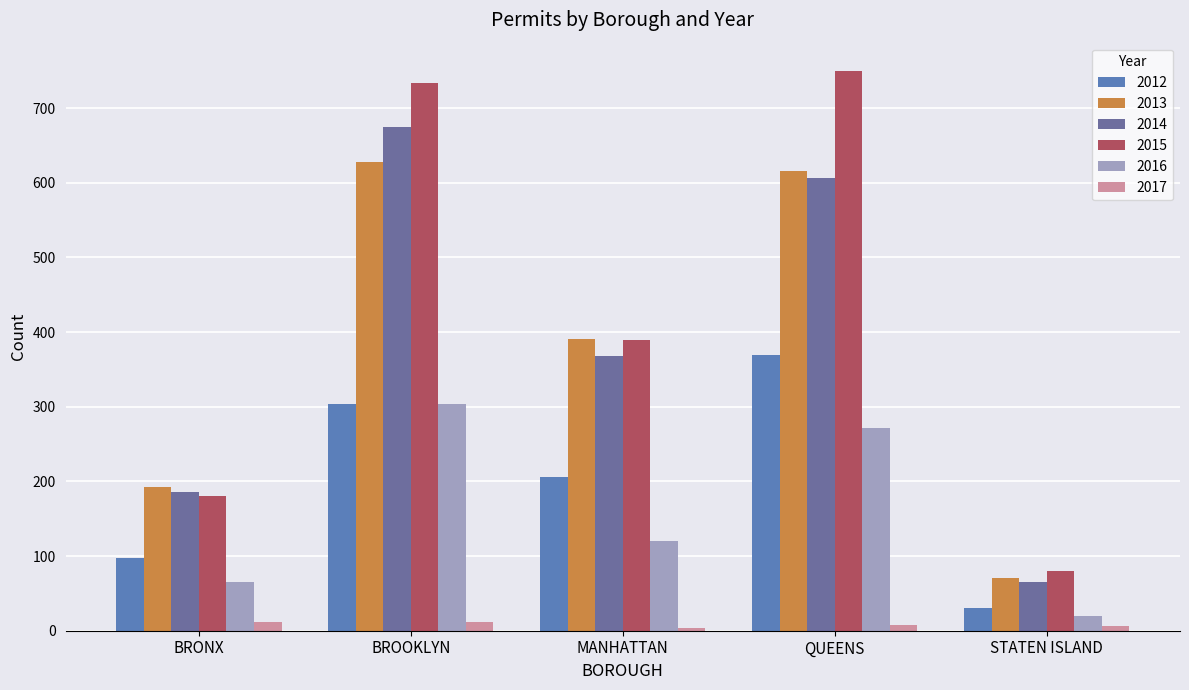

What is the label of the 3rd bar from the right?

MANHATTAN